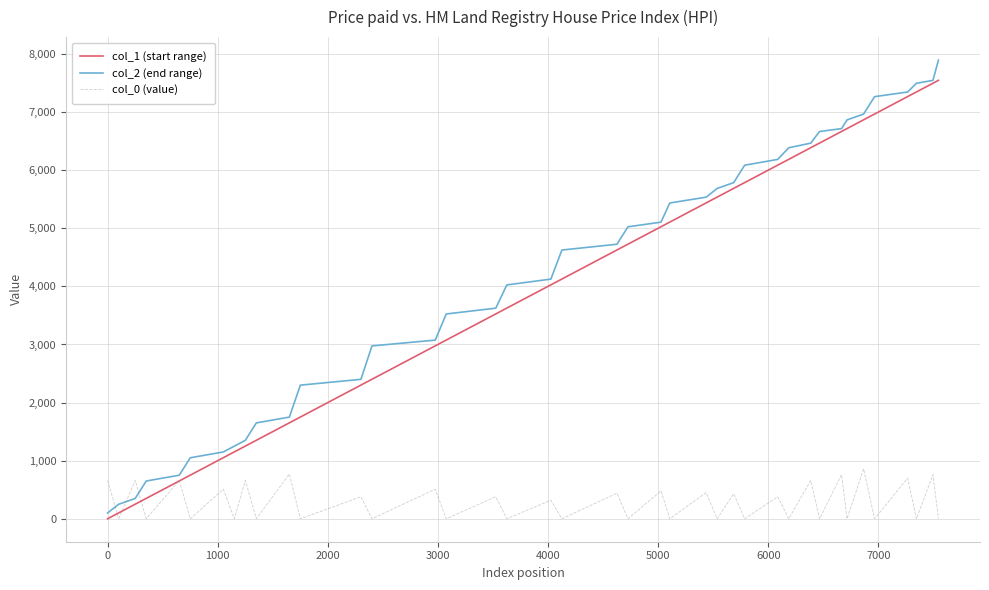

True or false: col_0 (value) has more than 0 interior local peaks.

True